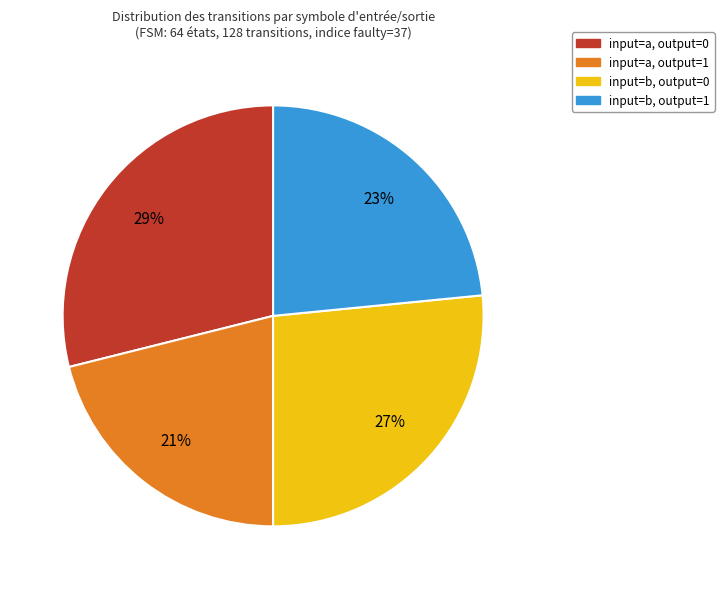

The input=a, output=0 slice represents 19% of the pie. True or false?

False